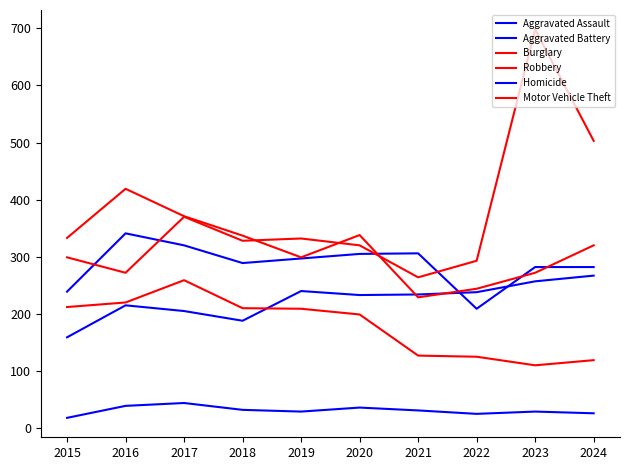

What is the approximate value of Robbery at 2024, to the nearest 5?

320